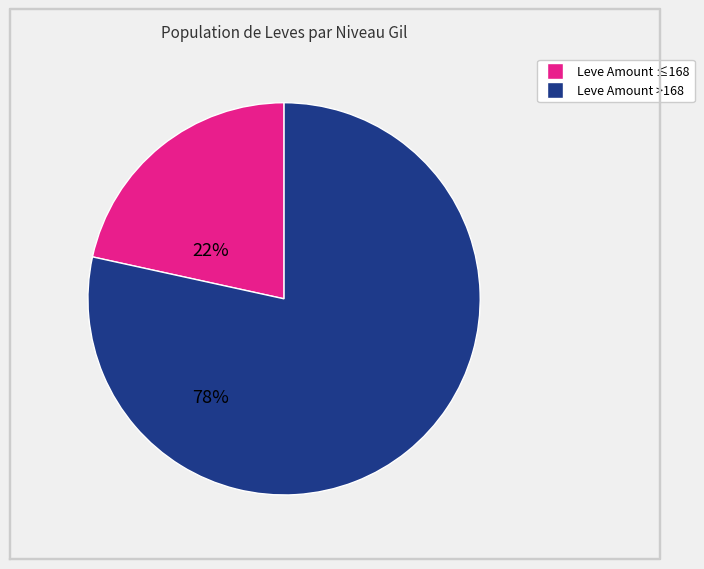

Is there a majority slice in this chart?

Yes